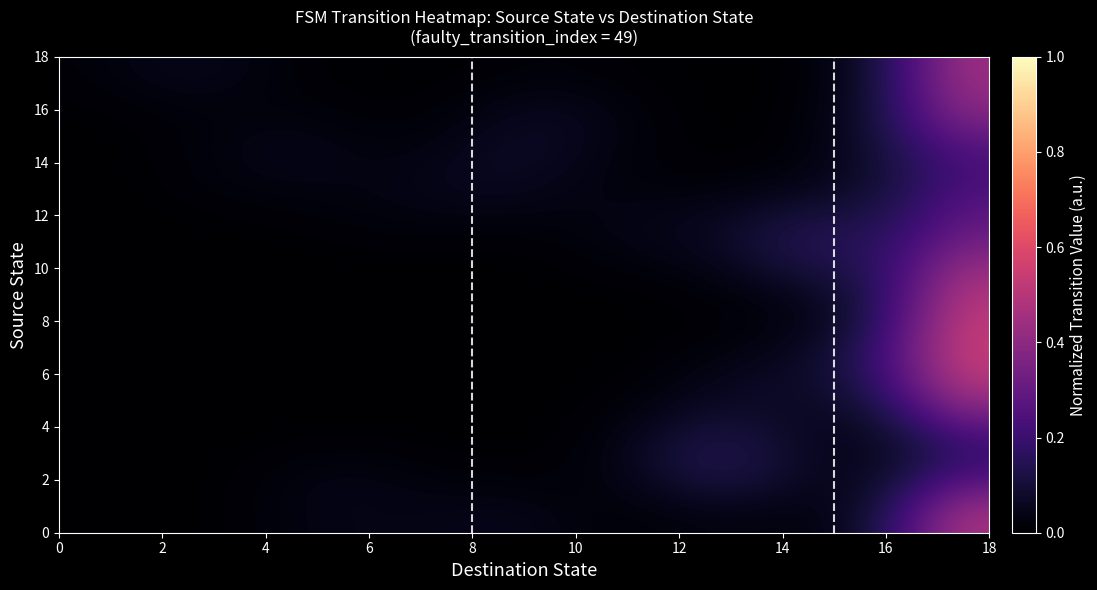

At how many categories does at least one series exceed 0?

18